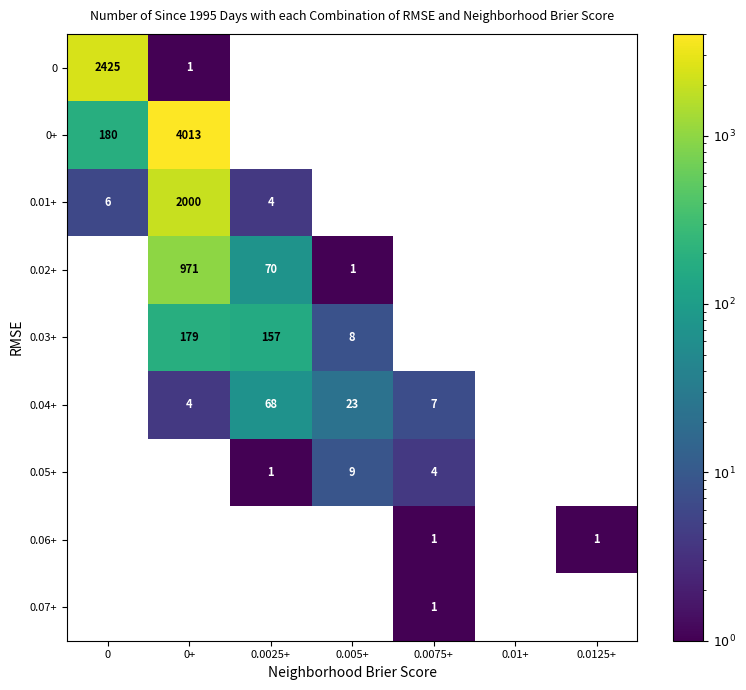

True or false: 0.05+ has a value of 1 at 0.0025+.

True